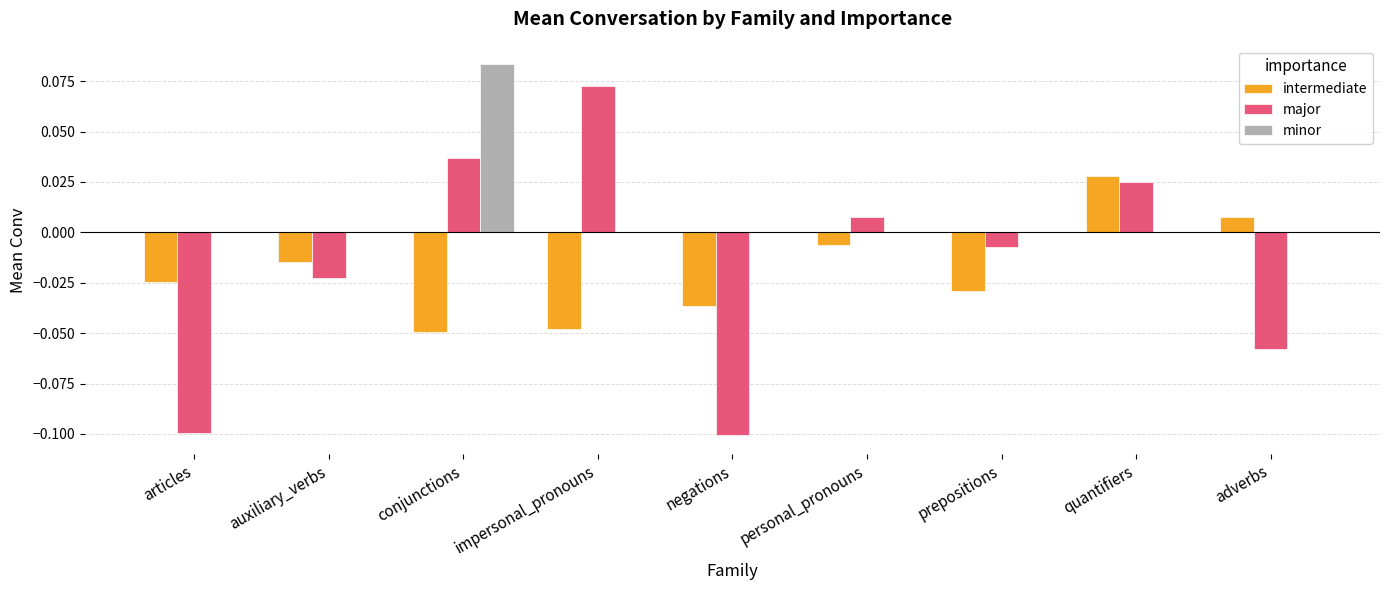

Which series changed the most between conjunctions and prepositions?

minor